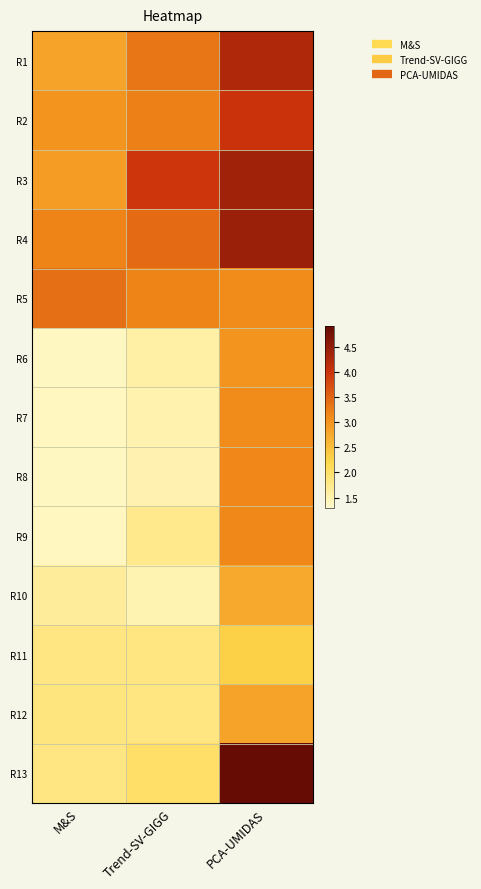

Reading right to left, list all the values displayed in this chart.

R1: PCA-UMIDAS=4.2	Trend-SV-GIGG=3.3	M&S=2.8
R2: PCA-UMIDAS=4.0	Trend-SV-GIGG=3.2	M&S=3.0
R3: PCA-UMIDAS=4.4	Trend-SV-GIGG=4.0	M&S=2.9
R4: PCA-UMIDAS=4.4	Trend-SV-GIGG=3.4	M&S=3.2
R5: PCA-UMIDAS=3.1	Trend-SV-GIGG=3.2	M&S=3.4
R6: PCA-UMIDAS=3.0	Trend-SV-GIGG=1.6	M&S=1.4
R7: PCA-UMIDAS=3.1	Trend-SV-GIGG=1.5	M&S=1.4
R8: PCA-UMIDAS=3.1	Trend-SV-GIGG=1.5	M&S=1.4
R9: PCA-UMIDAS=3.1	Trend-SV-GIGG=1.8	M&S=1.4
R10: PCA-UMIDAS=2.8	Trend-SV-GIGG=1.5	M&S=1.7
R11: PCA-UMIDAS=2.3	Trend-SV-GIGG=1.8	M&S=1.8
R12: PCA-UMIDAS=2.8	Trend-SV-GIGG=1.8	M&S=1.9
R13: PCA-UMIDAS=4.9	Trend-SV-GIGG=2.0	M&S=1.8